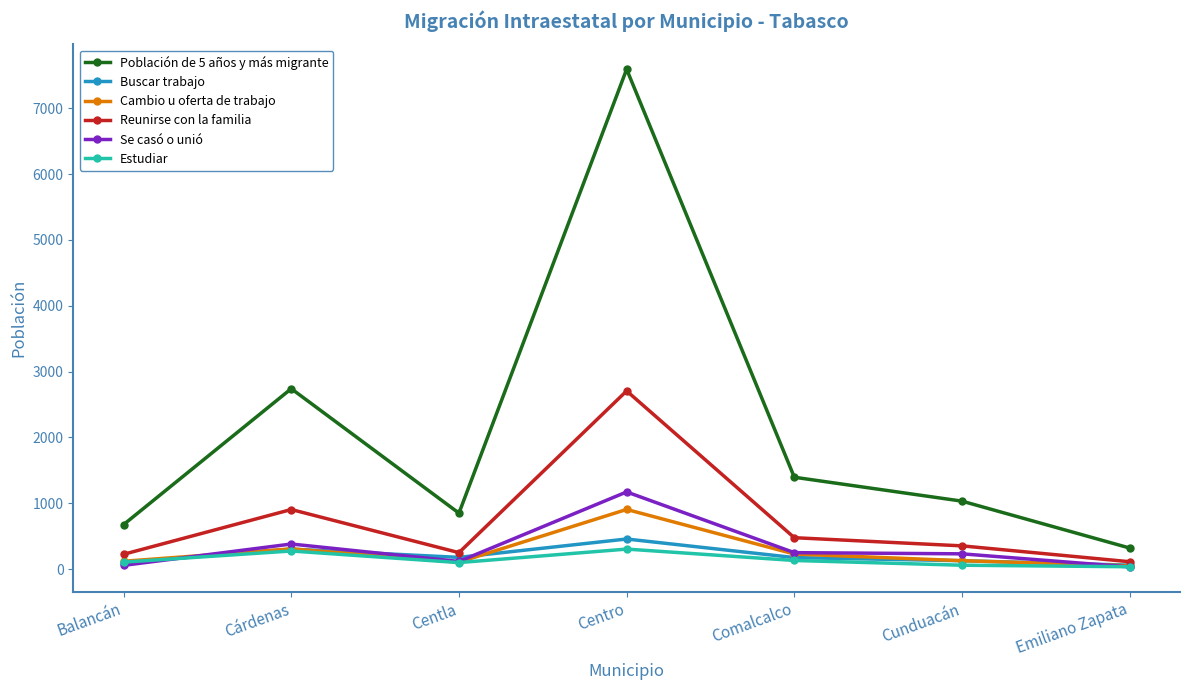

True or false: Población de 5 años y más migrante and Se casó o unió cross at least once.

False